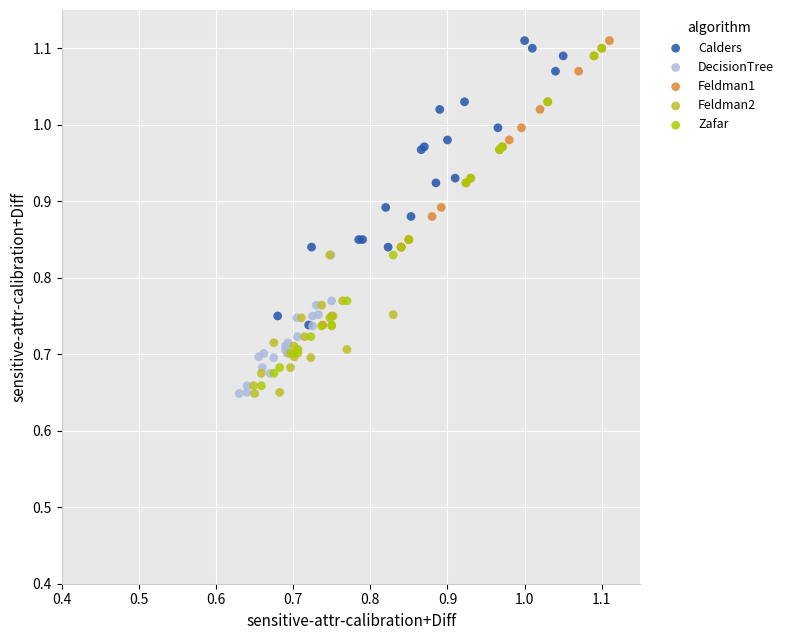

What are all the series names shown in the legend?

Calders, DecisionTree, Feldman1, Feldman2, Zafar